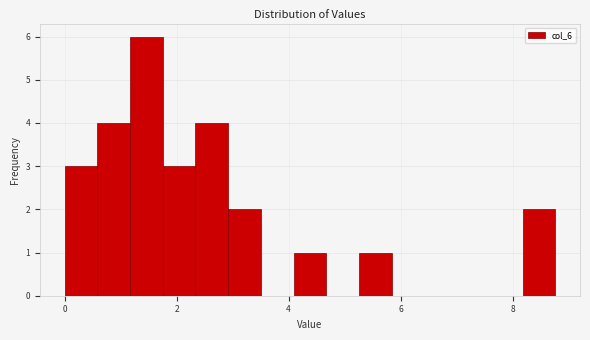

Read against the x-axis, roughly where is the centre of the tallest bar?

1.4